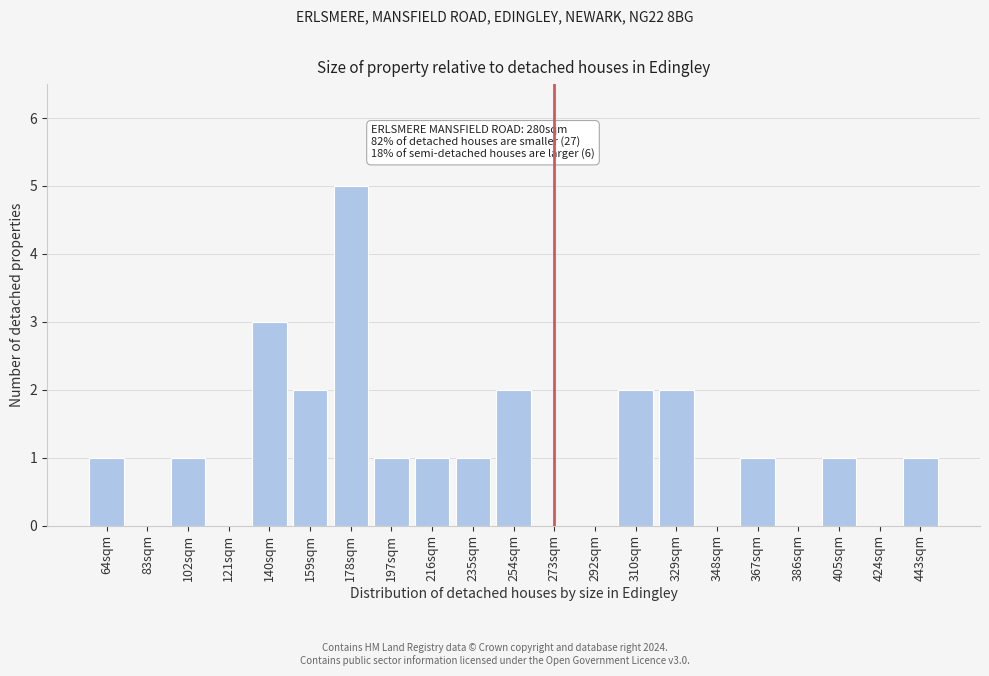

Reading left to right, what are all the values shown in this chart?

64sqm=1	83sqm=0	102sqm=1	121sqm=0	140sqm=3	159sqm=2	178sqm=5	197sqm=1	216sqm=1	235sqm=1	254sqm=2	273sqm=0	292sqm=0	310sqm=2	329sqm=2	348sqm=0	367sqm=1	386sqm=0	405sqm=1	424sqm=0	443sqm=1